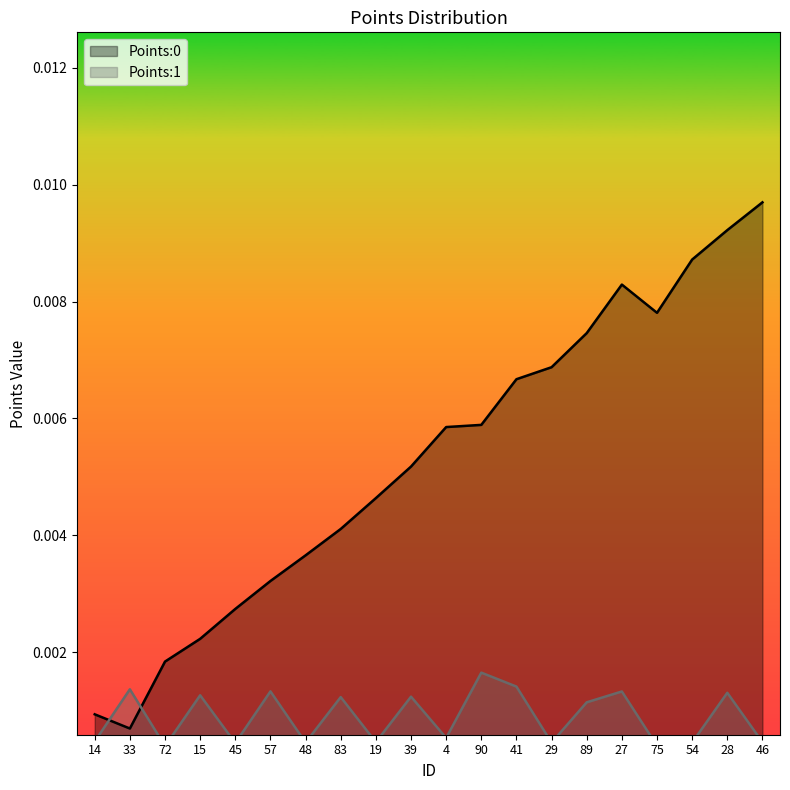

At how many categories does at least one series exceed 0?

20